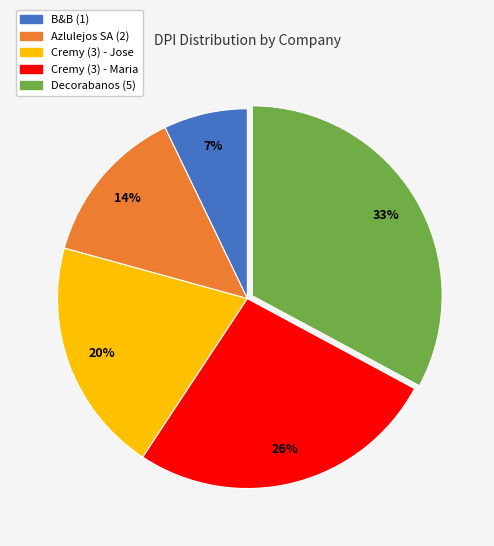

To the nearest percent, what is the combined percentage of Cremy (3) - Maria and Decorabanos (5)?

59%